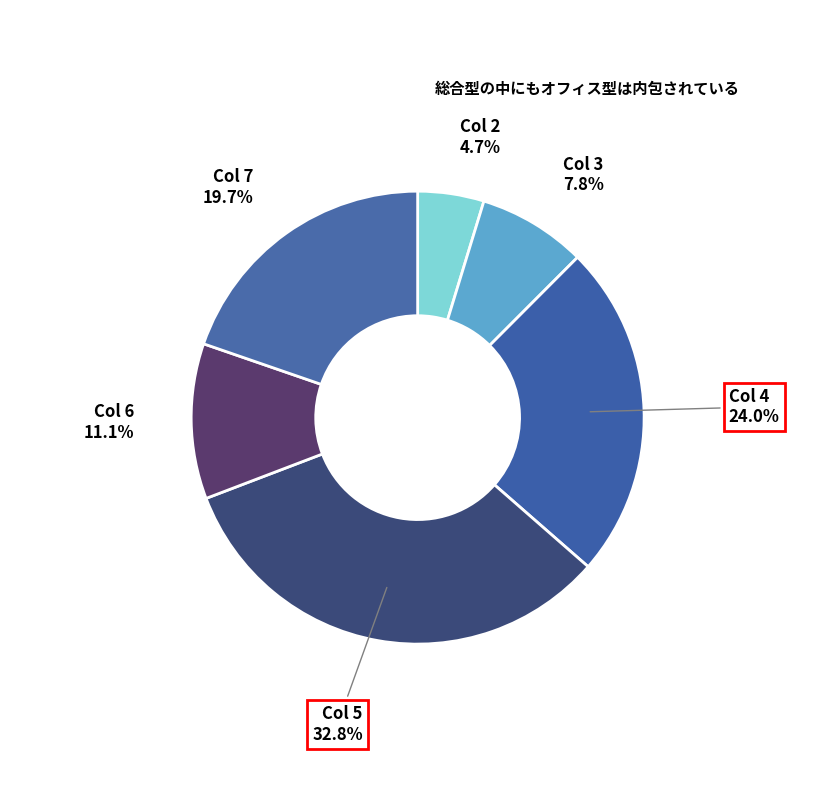

How many slices are in this pie chart?

6